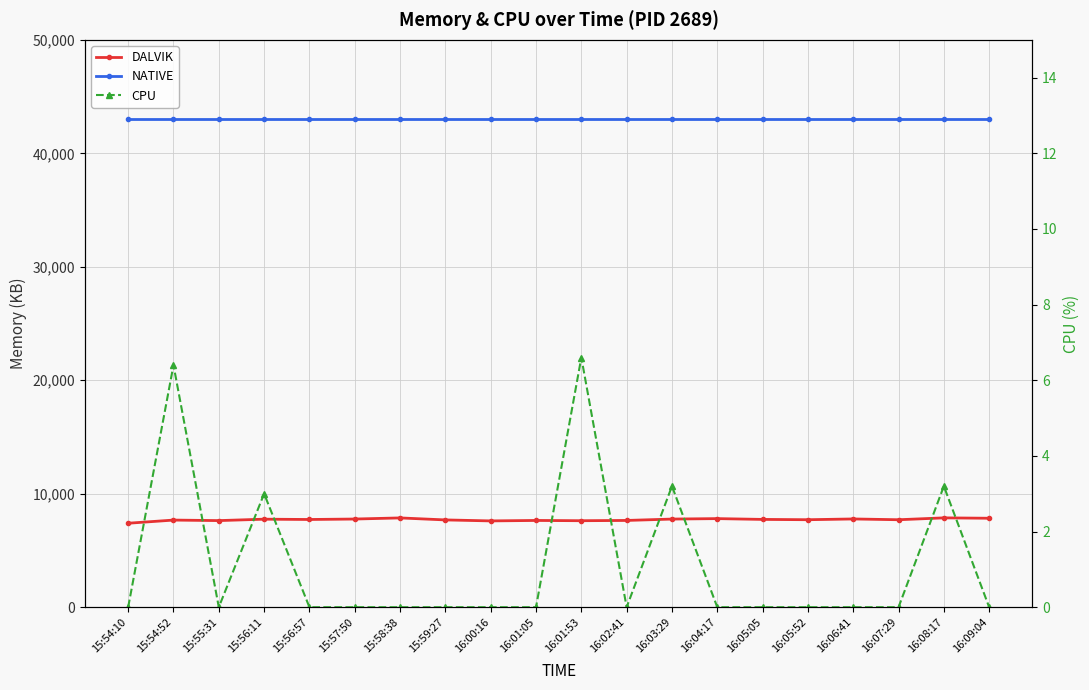

Reading right to left, list all the values displayed in this chart.

DALVIK: 7839.0	7873.0	7708.0	7777.0	7710.0	7737.0	7807.0	7767.0	7646.0	7622.0	7645.0	7605.0	7692.0	7868.0	7770.0	7730.0	7757.0	7632.0	7678.0	7400.0
NATIVE: 43008.0	43008.0	43008.0	43008.0	43008.0	43008.0	43008.0	43008.0	43008.0	43008.0	43008.0	43008.0	43008.0	43008.0	43008.0	43008.0	43008.0	43008.0	43008.0	43008.0
CPU: 0.0	3.2	0.0	0.0	0.0	0.0	0.0	3.2	0.0	6.6	0.0	0.0	0.0	0.0	0.0	0.0	3.0	0.0	6.4	0.0